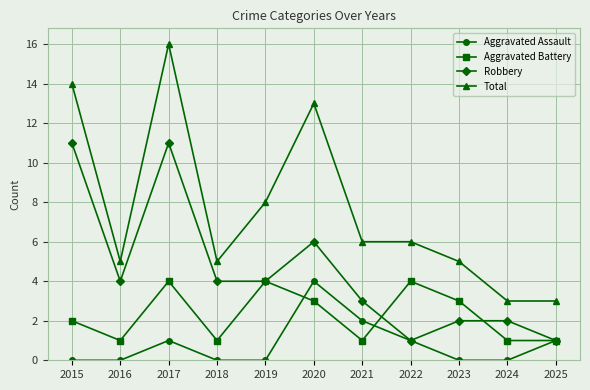

How many Aggravated Battery values are between 1 and 4?

11